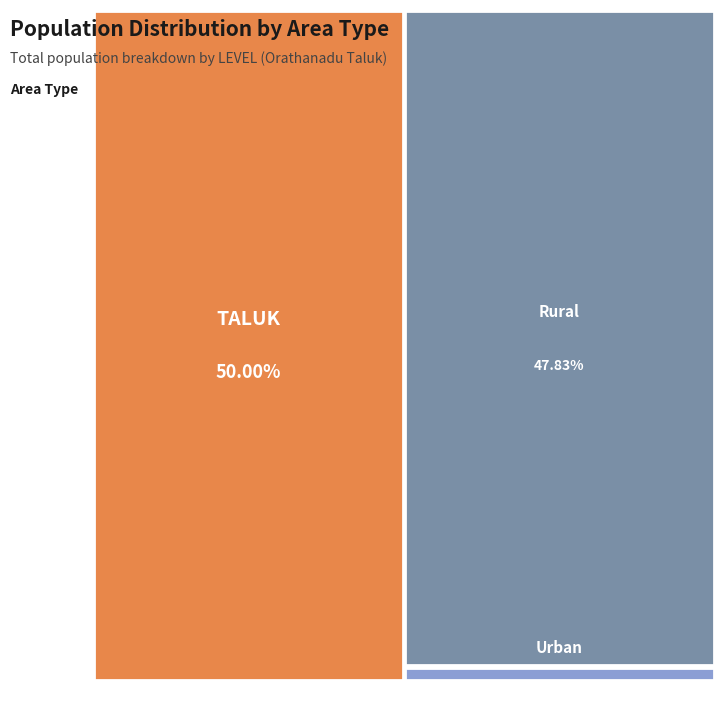

What percentage is the Urban slice, to the nearest percent?

2%